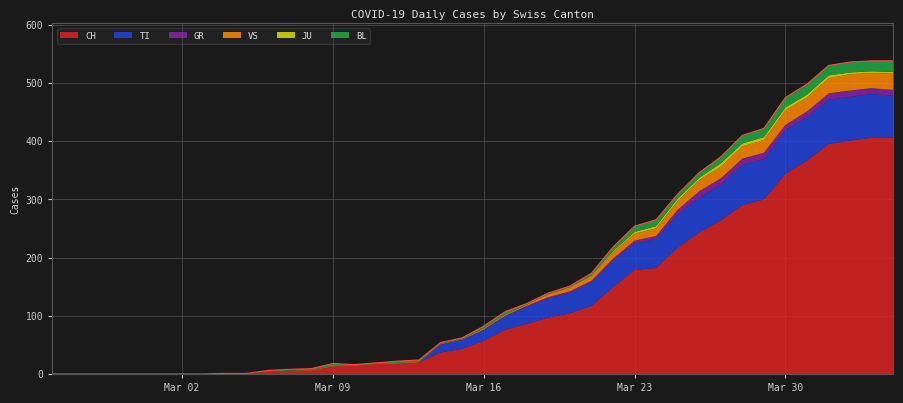

What is the label of the 9th point from the left?

2020-03-04